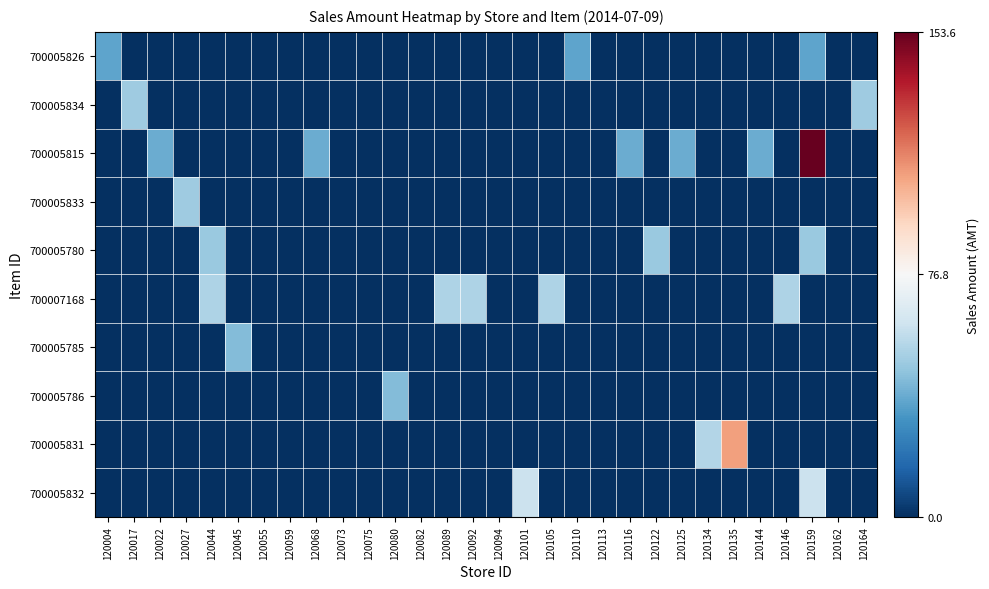

What is the total value across all series at 120045?

-724.8